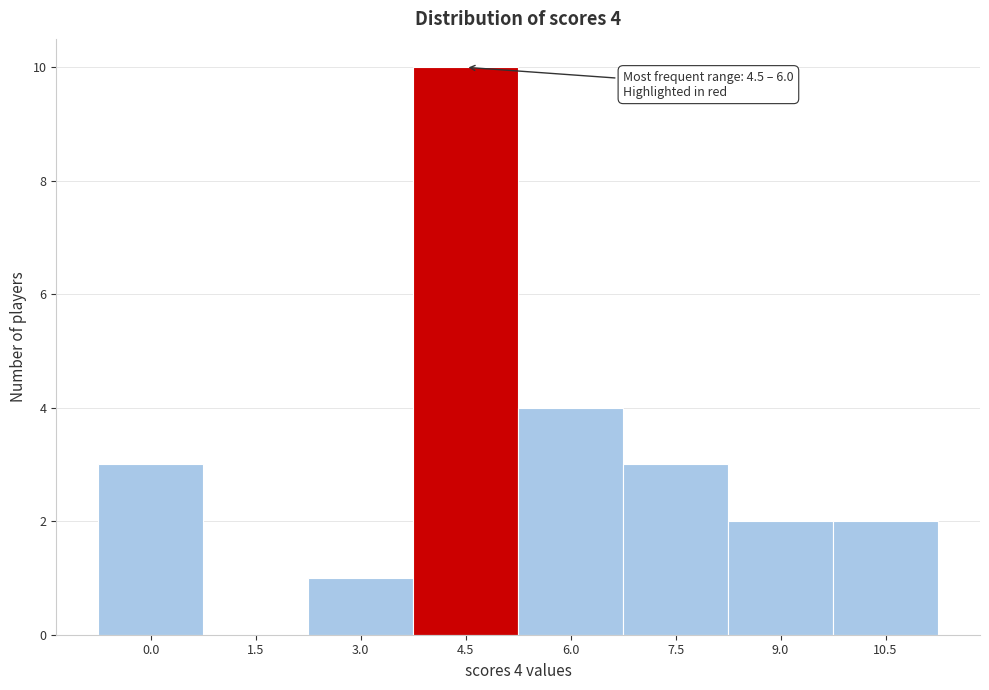

Reading left to right, list all the values displayed in this chart.

0.0=3	1.5=0	3.0=1	4.5=10	6.0=4	7.5=3	9.0=2	10.5=2